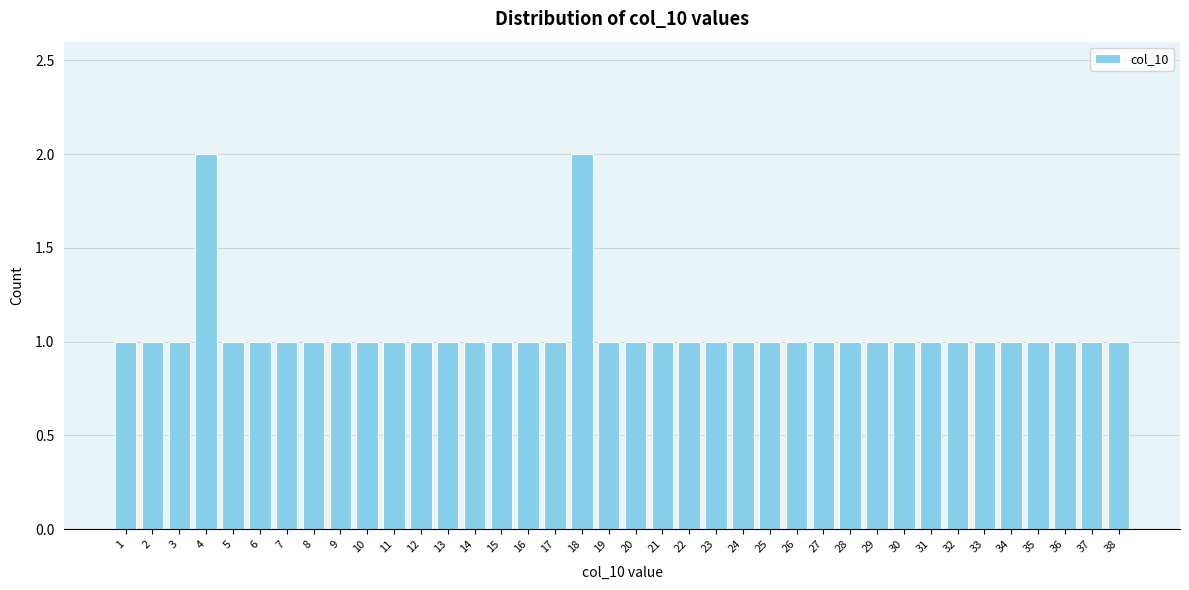

What is the value of the 9th bar from the left?

1